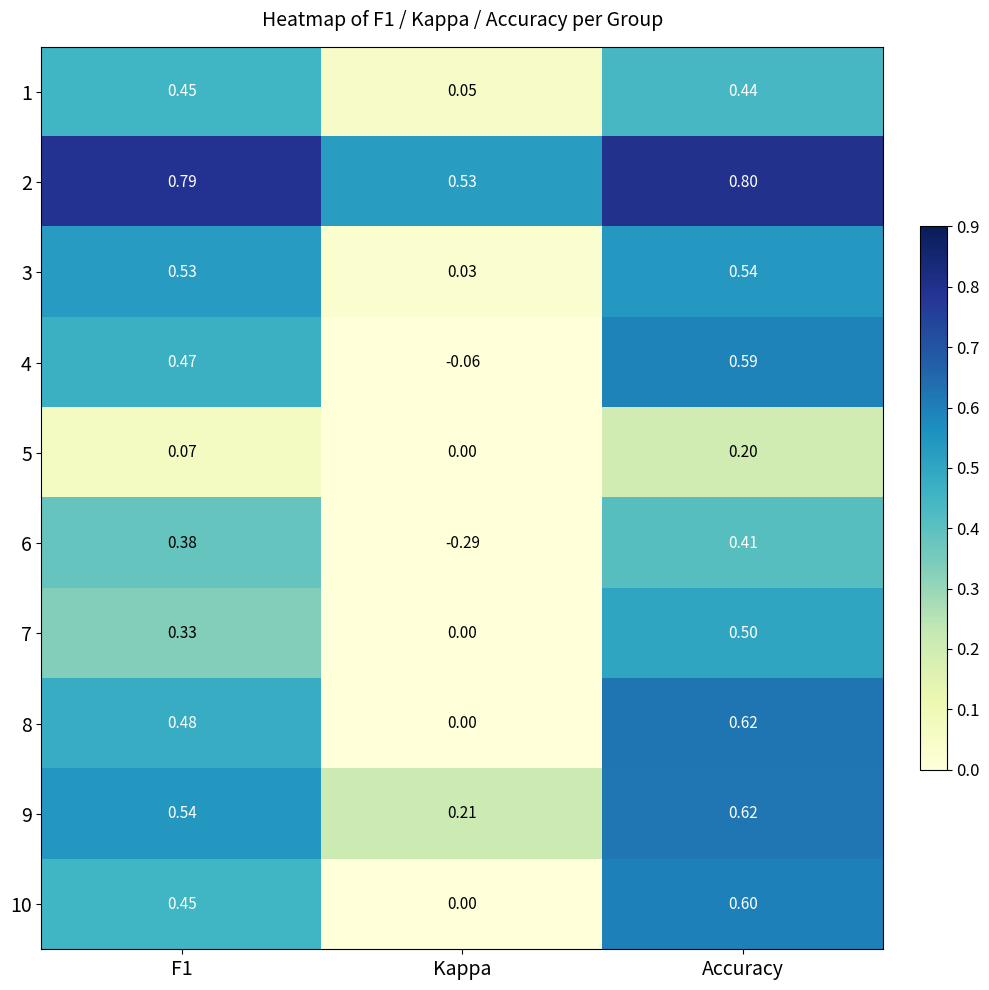

Is the value of 7 at Kappa greater than the value of 3 at Kappa?

No